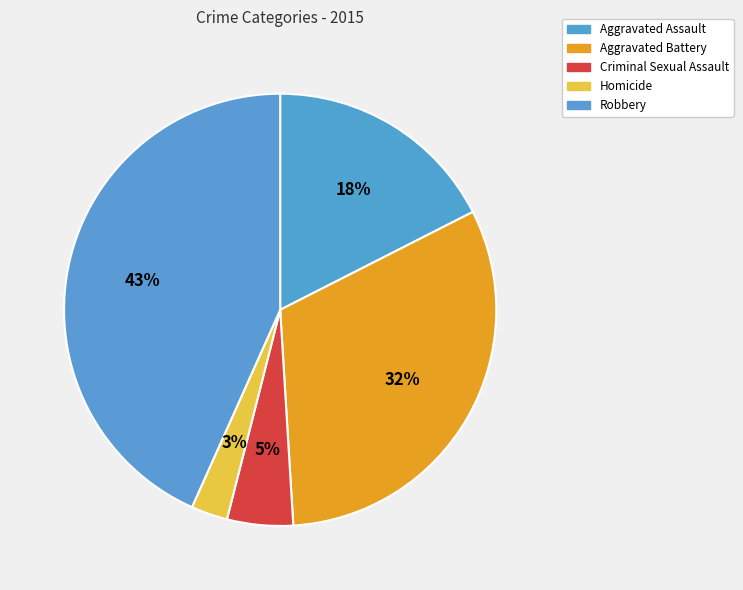

Is the sum of Aggravated Battery and Homicide greater than half?

No